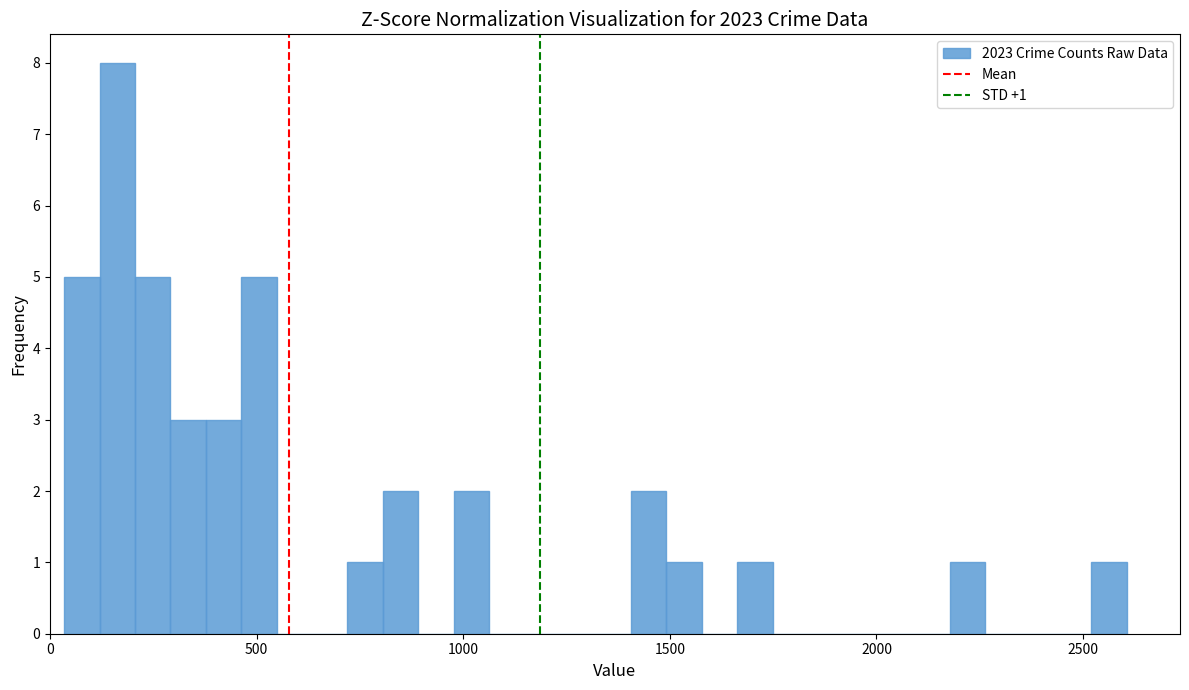

Around what value on the x-axis is the tallest bar? Give the approximate position of its centre, as read against the axis.

150